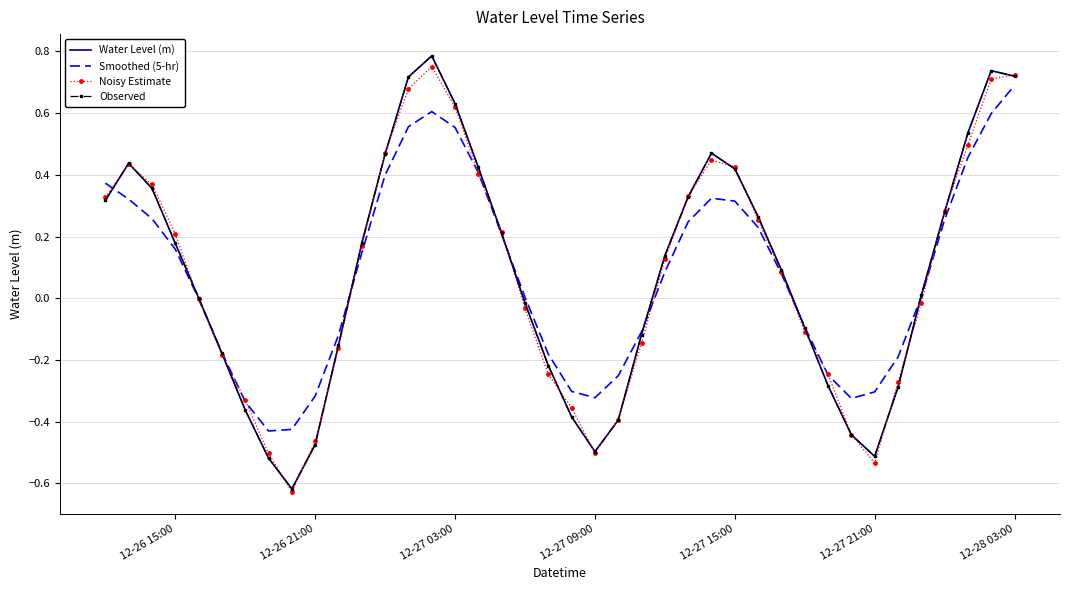

Reading right to left, what are all the values shown in this chart?

Water Level (m): 0.7	0.7	0.5	0.3	0.0	-0.3	-0.5	-0.4	-0.3	-0.1	0.1	0.3	0.4	0.5	0.3	0.1	-0.1	-0.4	-0.5	-0.4	-0.2	-0.0	0.2	0.4	0.6	0.8	0.7	0.5	0.2	-0.2	-0.5	-0.6	-0.5	-0.4	-0.2	0.0	0.2	0.4	0.4	0.3
Smoothed (5-hr): 0.7	0.6	0.5	0.3	0.0	-0.2	-0.3	-0.3	-0.2	-0.1	0.1	0.2	0.3	0.3	0.2	0.1	-0.1	-0.3	-0.3	-0.3	-0.2	0.0	0.2	0.4	0.6	0.6	0.6	0.4	0.1	-0.1	-0.3	-0.4	-0.4	-0.3	-0.2	-0.0	0.2	0.3	0.3	0.4
Noisy Estimate: 0.7	0.7	0.5	0.3	-0.0	-0.3	-0.5	-0.4	-0.2	-0.1	0.1	0.3	0.4	0.4	0.3	0.1	-0.1	-0.4	-0.5	-0.4	-0.2	-0.0	0.2	0.4	0.6	0.8	0.7	0.5	0.2	-0.2	-0.5	-0.6	-0.5	-0.3	-0.2	-0.0	0.2	0.4	0.4	0.3
Observed: 0.7	0.7	0.5	0.3	0.0	-0.3	-0.5	-0.4	-0.3	-0.1	0.1	0.3	0.4	0.5	0.3	0.1	-0.1	-0.4	-0.5	-0.4	-0.2	-0.0	0.2	0.4	0.6	0.8	0.7	0.5	0.2	-0.2	-0.5	-0.6	-0.5	-0.4	-0.2	0.0	0.2	0.4	0.4	0.3